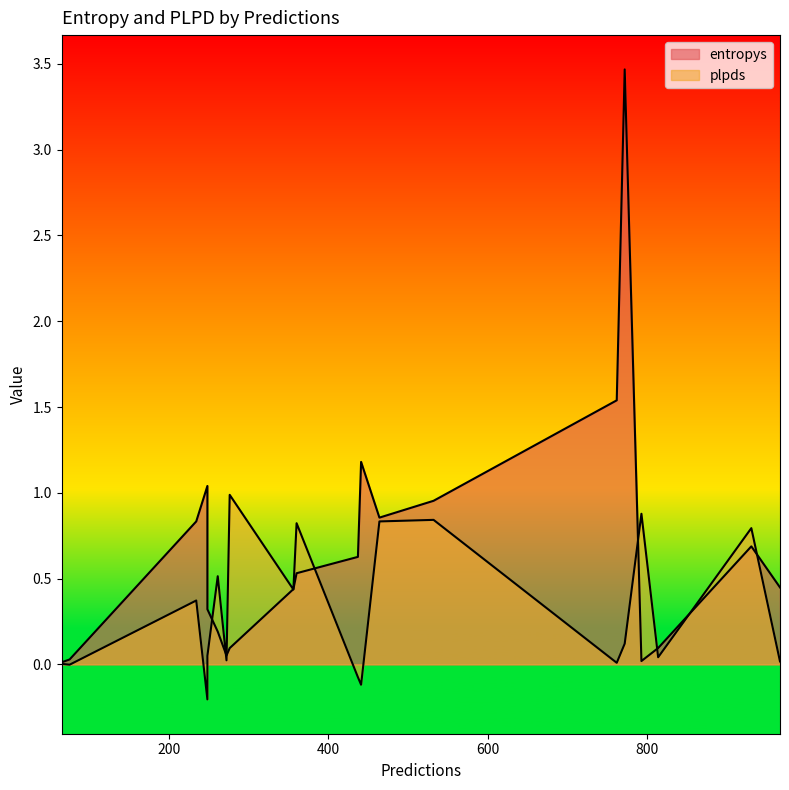

At how many categories does at least one series exceed 2?

1